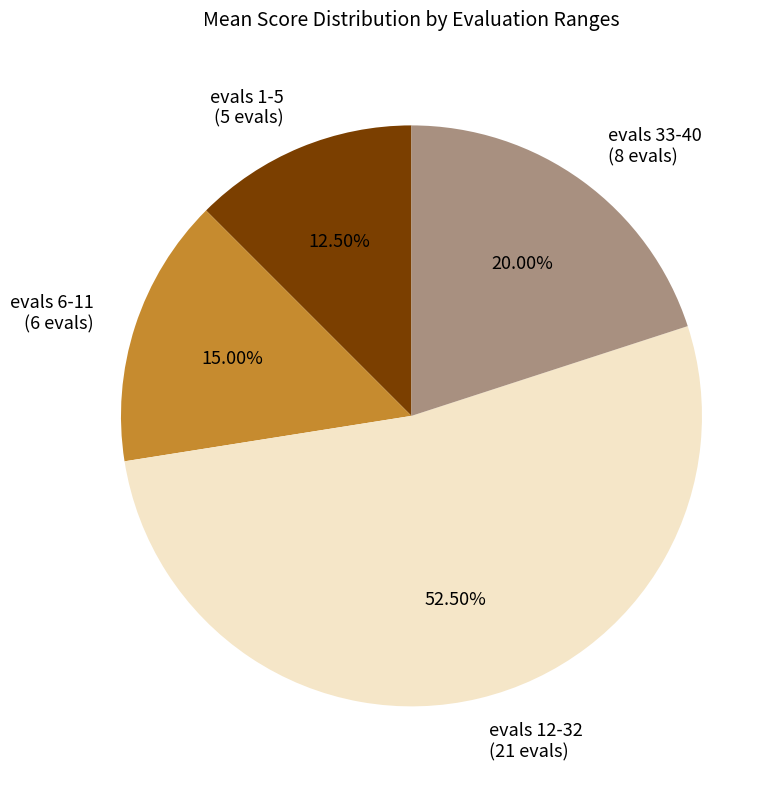

What is the total percentage of evals 1-5 and evals 12-32?

65.0%